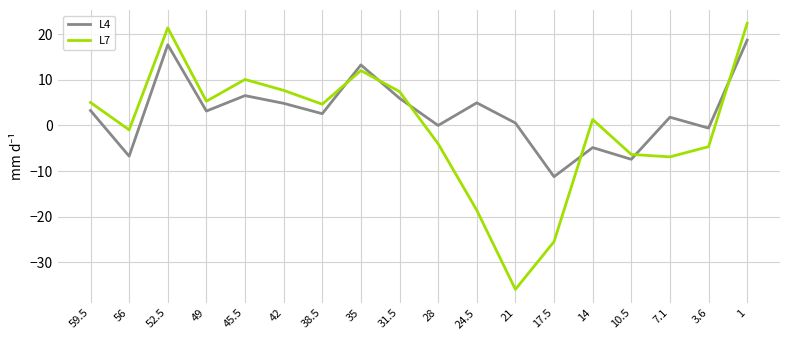

At which label does L7 first exceed 4?

59.5